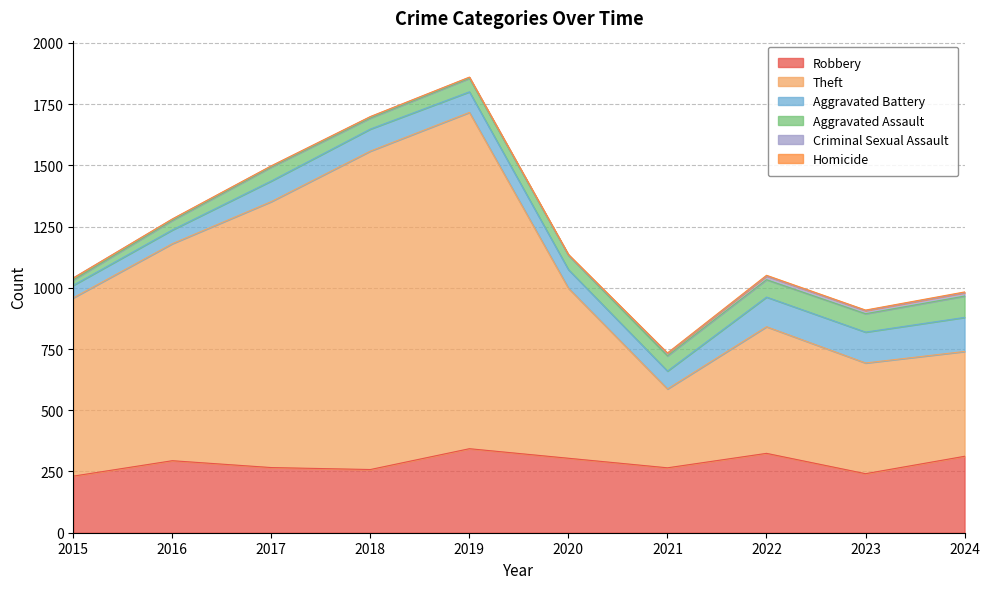

True or false: Aggravated Battery has more than 0 points higher than both neighbors.

True